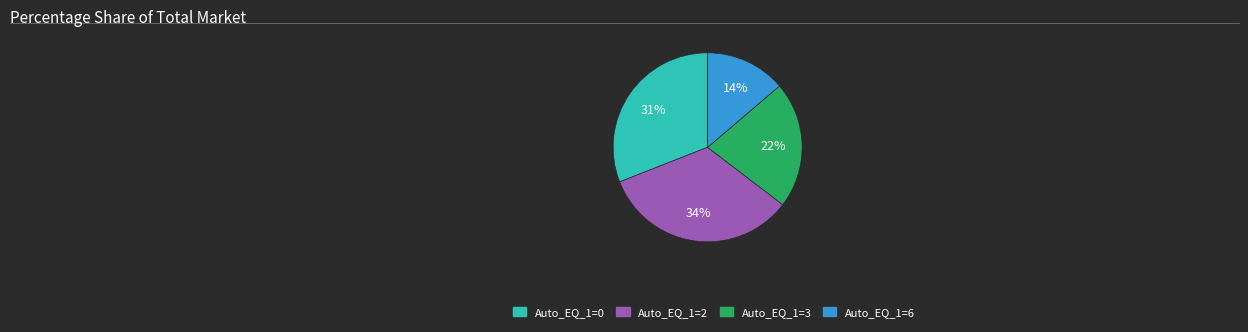

How many slices are in this pie chart?

4